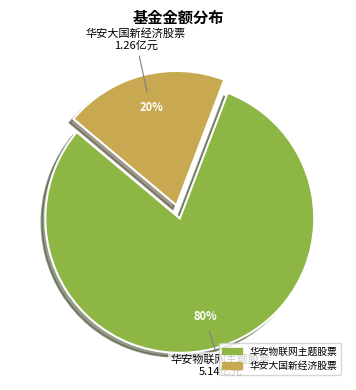

To the nearest percent, what is the average slice percentage?

50%